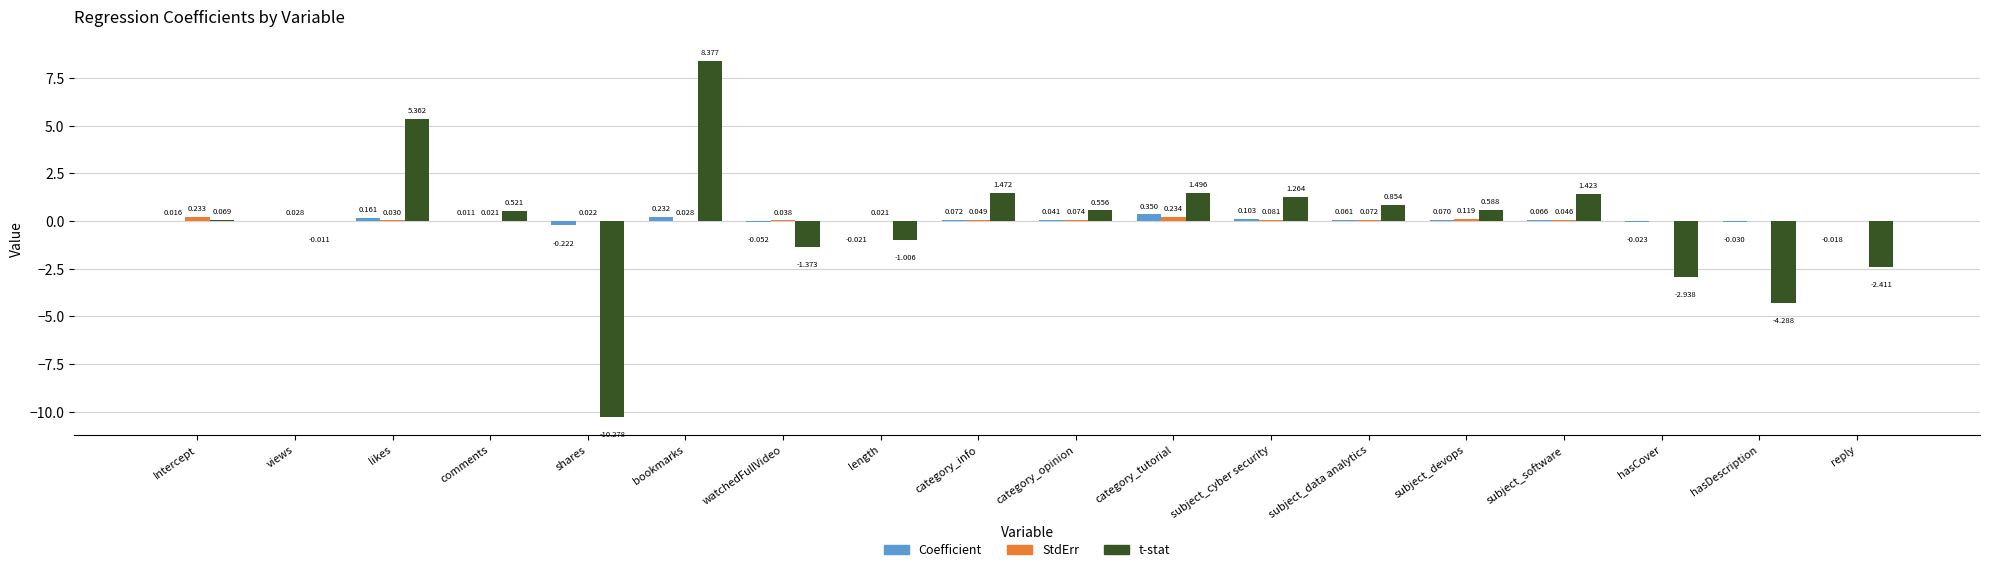

Which series has the widest spread of values?

t-stat